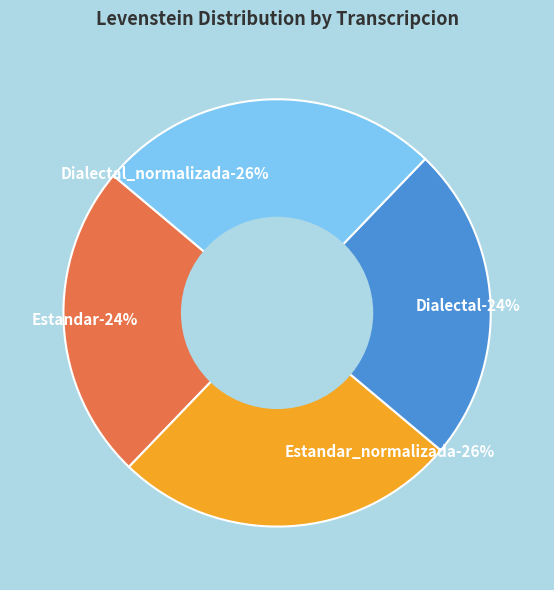

What is the largest slice in the pie chart?

Estandar_normalizada